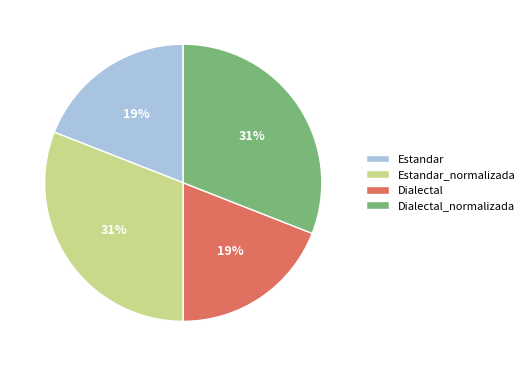

How many segments does this pie chart have?

4